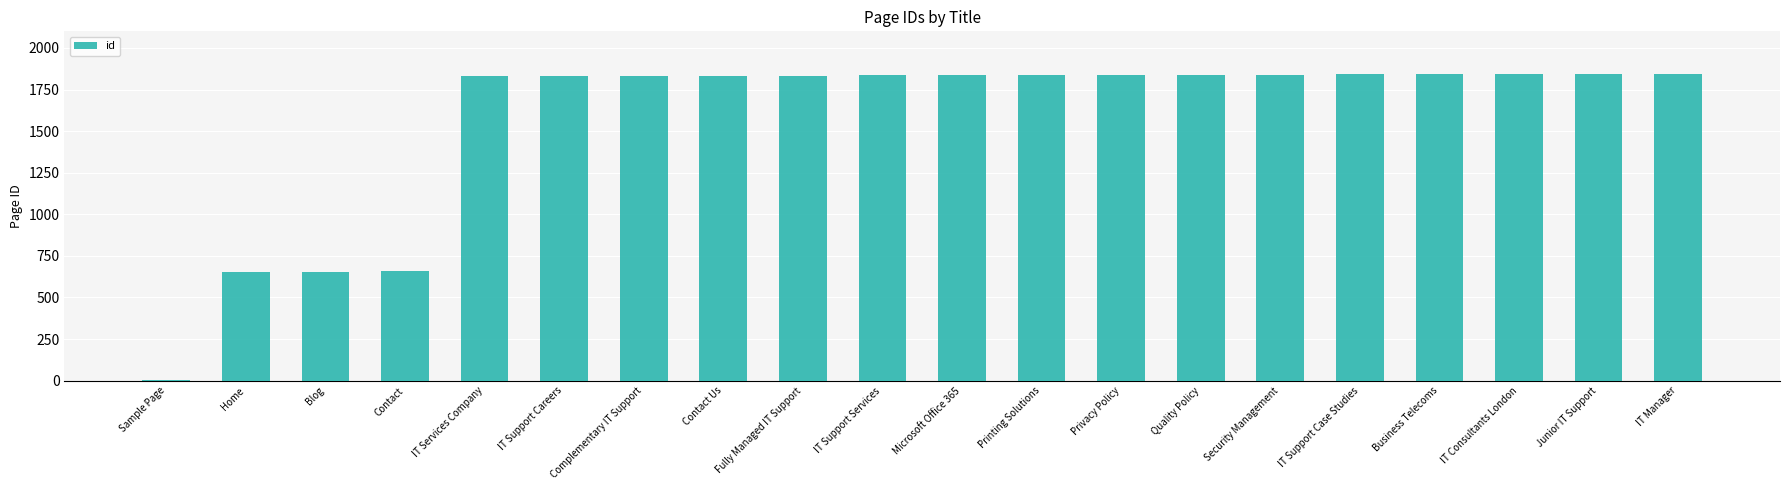

What is the greatest value displayed?

1845